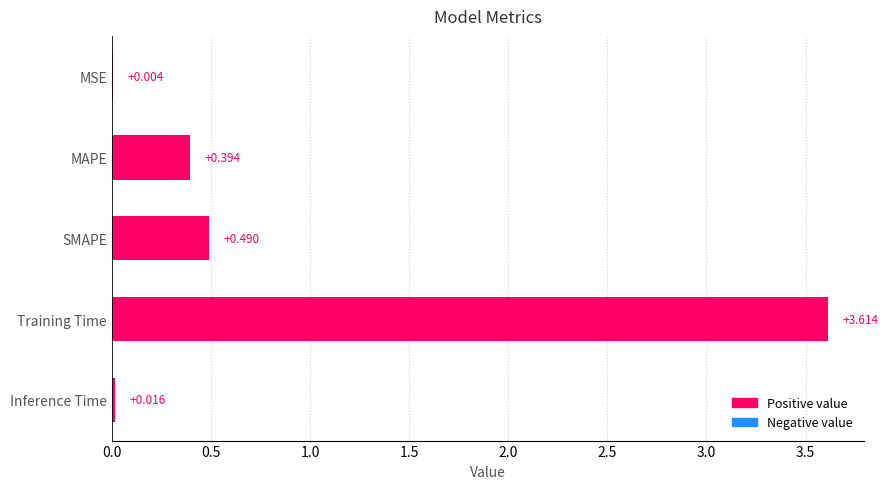

At which label is the value closest to 1?

SMAPE